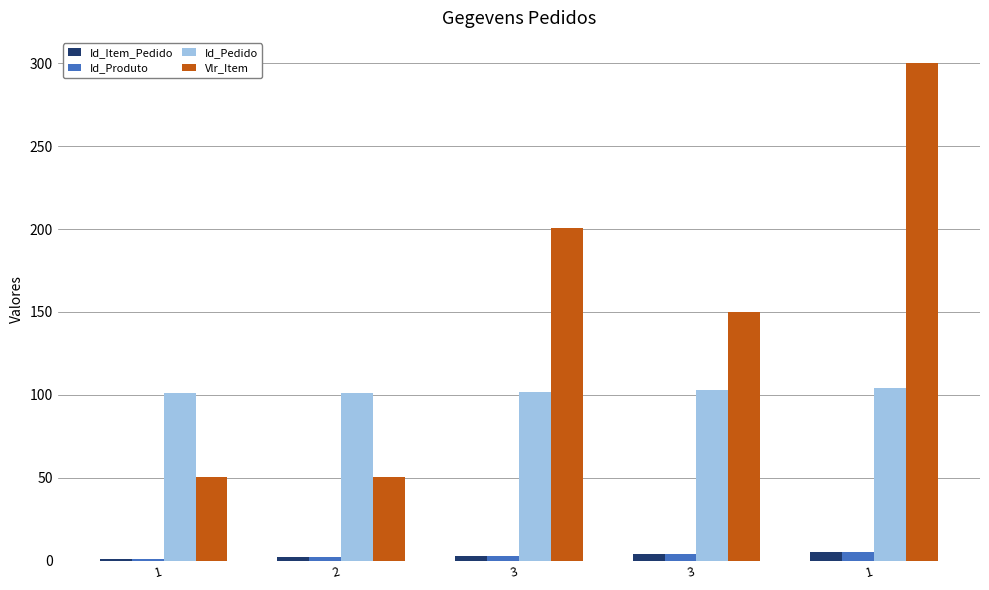

How many data points does each series have?

5